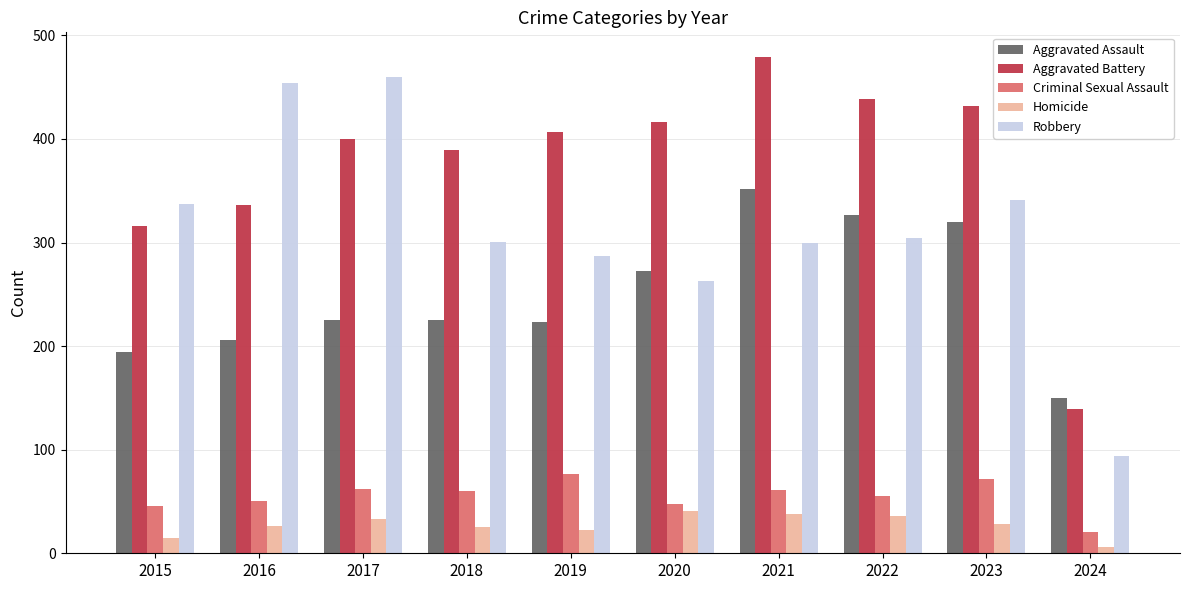

Which label corresponds to the smallest value in the chart?

2024